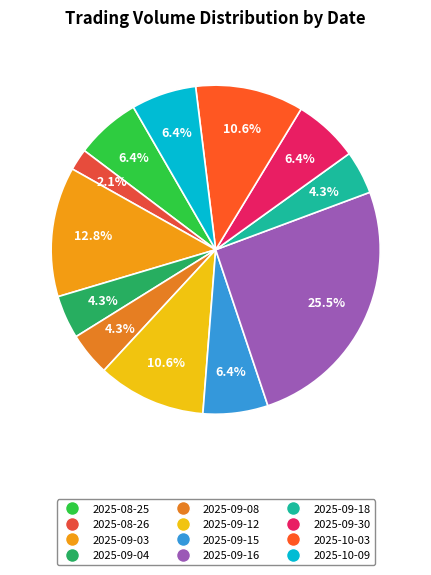

To the nearest percent, what is the average slice percentage?

8%